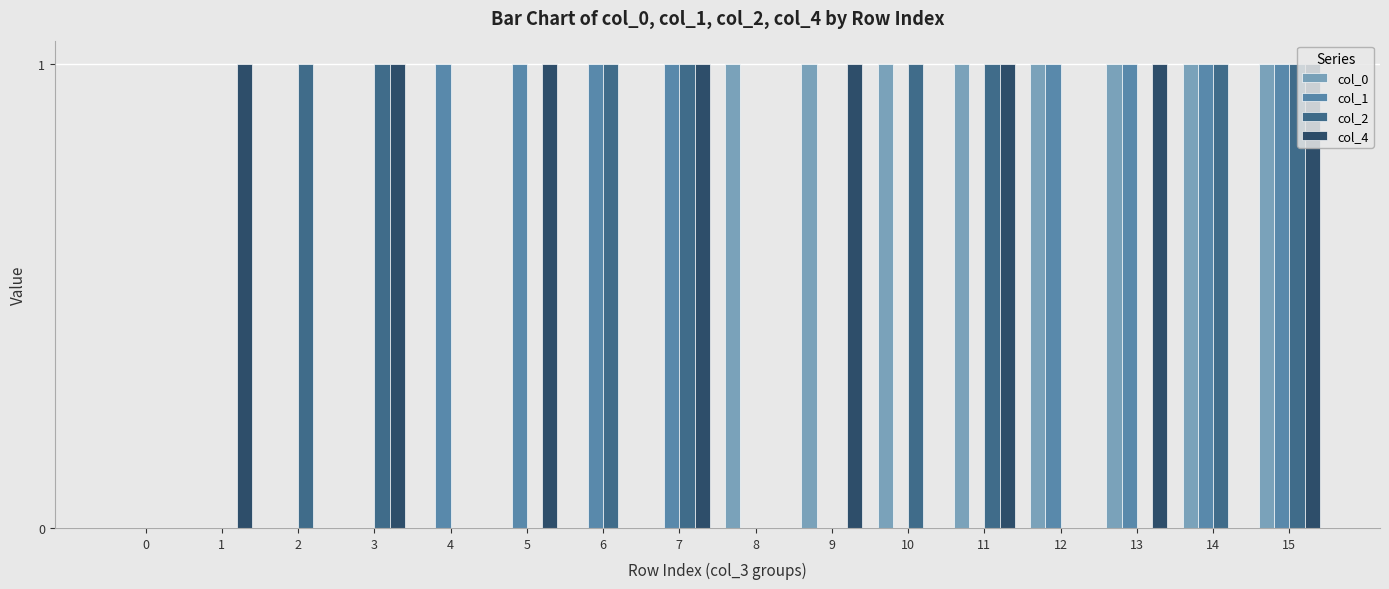

Between 9 and 13, which series saw the biggest shift?

col_1